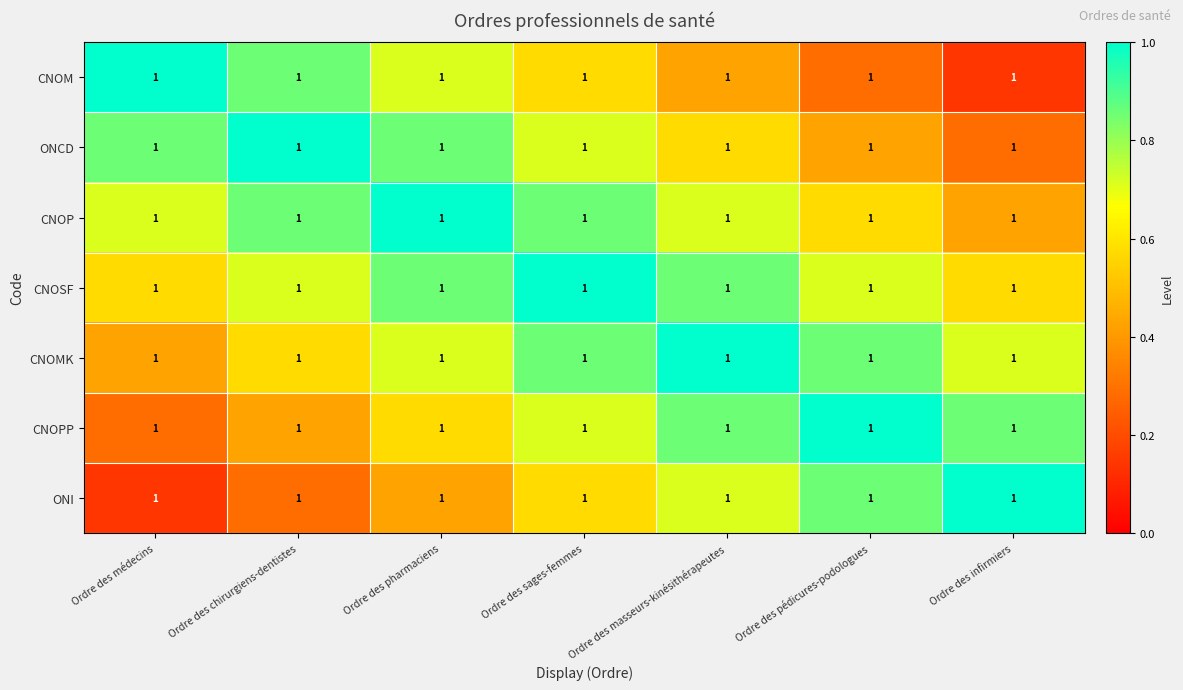

Rank the categories by ONI value from highest to lowest.

Ordre des infirmiers, Ordre des pédicures-podologues, Ordre des masseurs-kinésithérapeutes, Ordre des sages-femmes, Ordre des pharmaciens, Ordre des chirurgiens-dentistes, Ordre des médecins